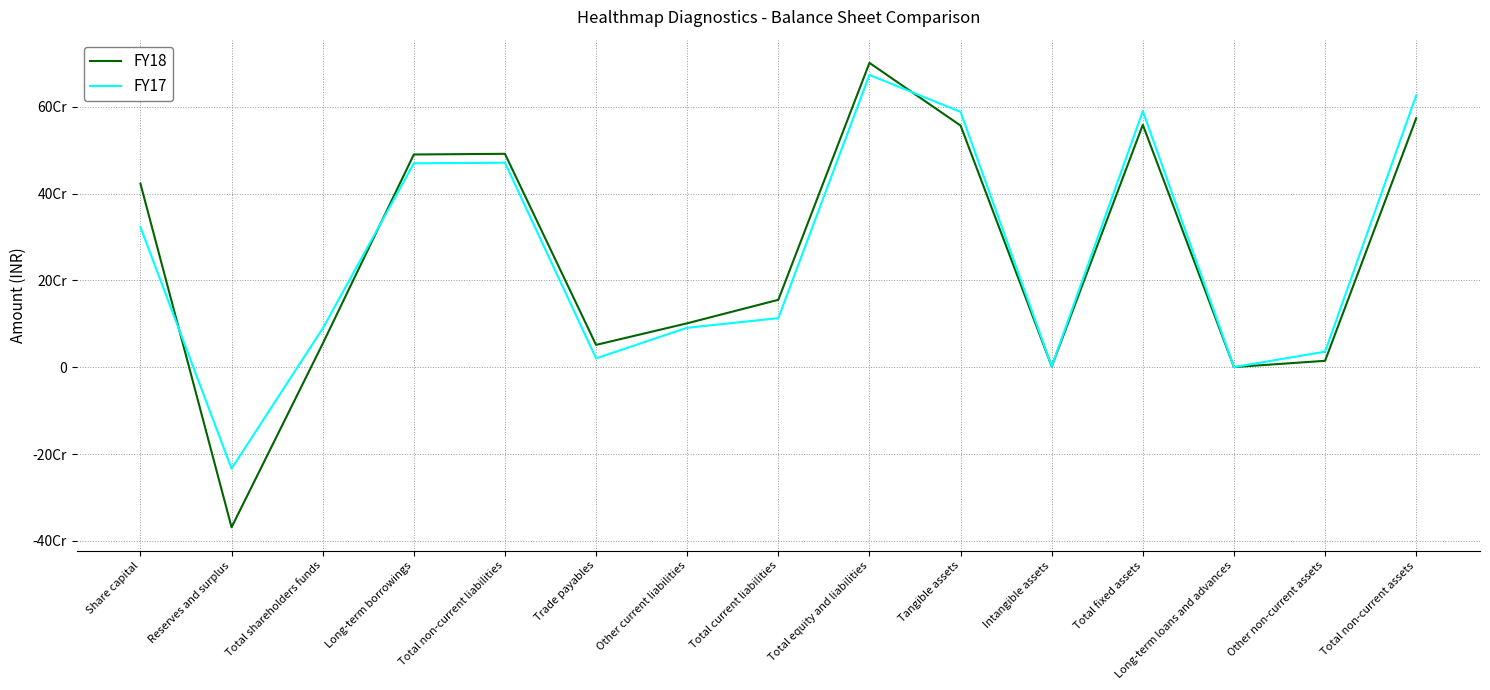

What is the value of the FY17 point at the 12th from the left?

589886000